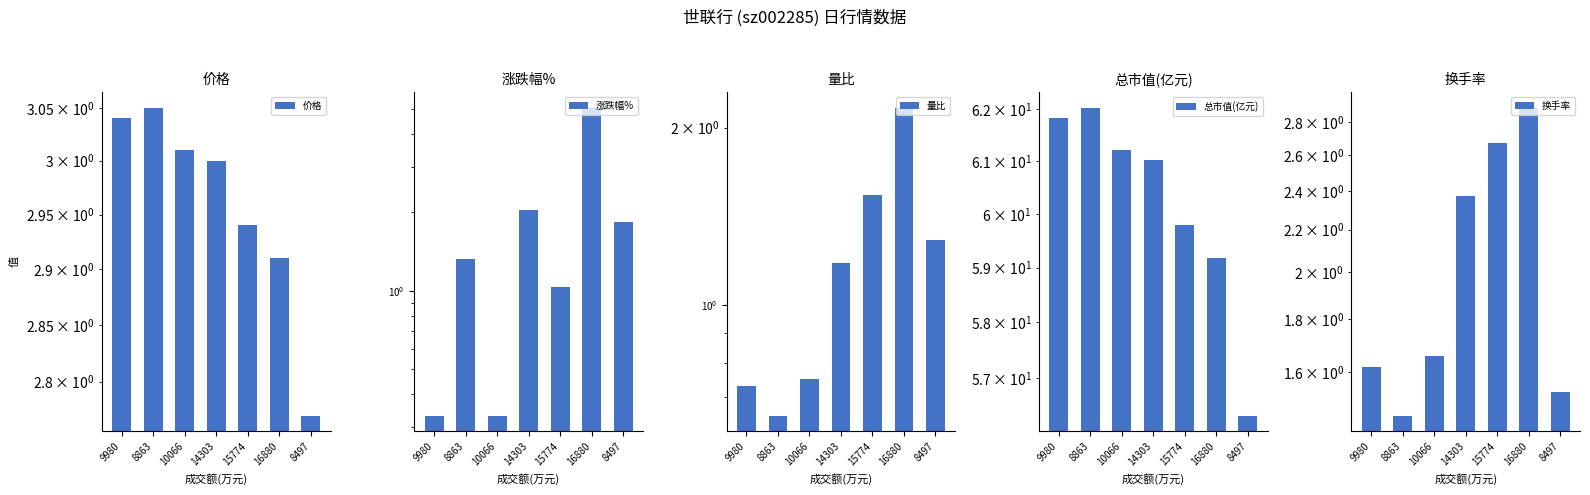

At which label does 换手率 reach its minimum?

8863